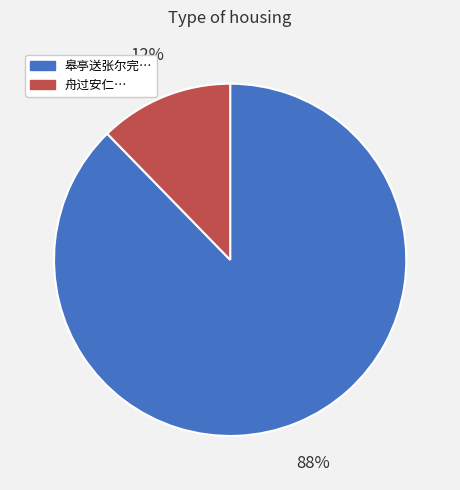

Does any single category account for the majority?

Yes